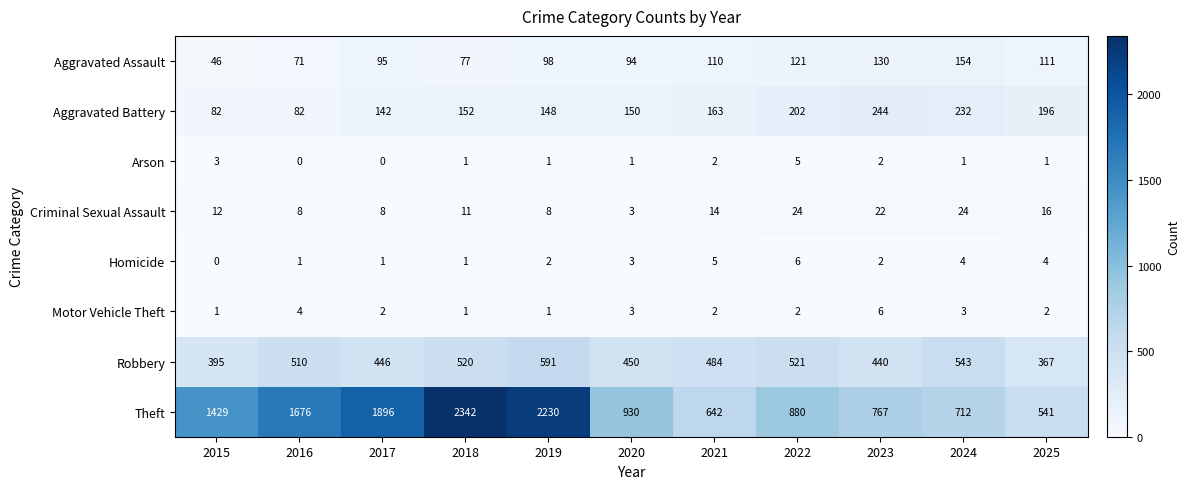

What value does the Aggravated Assault series have at 2021?

110